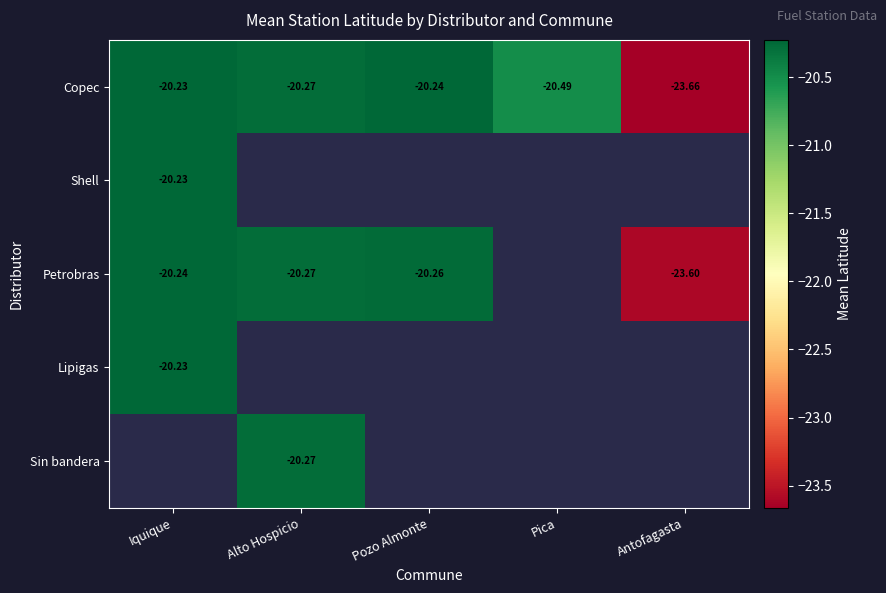

At which category does the chart reach its peak across all series?

Iquique